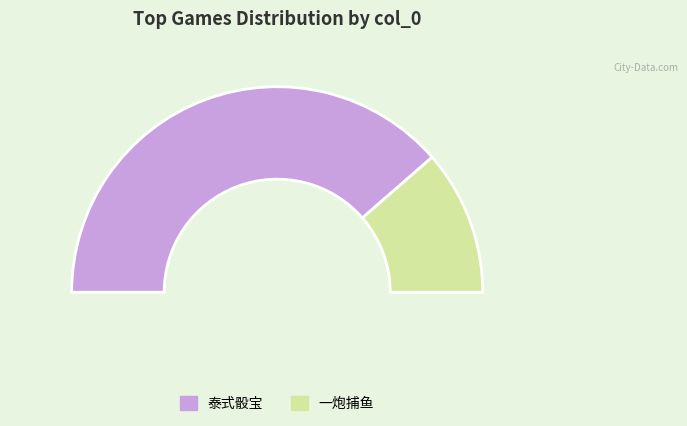

What is the smallest slice in the pie chart?

一炮捕鱼